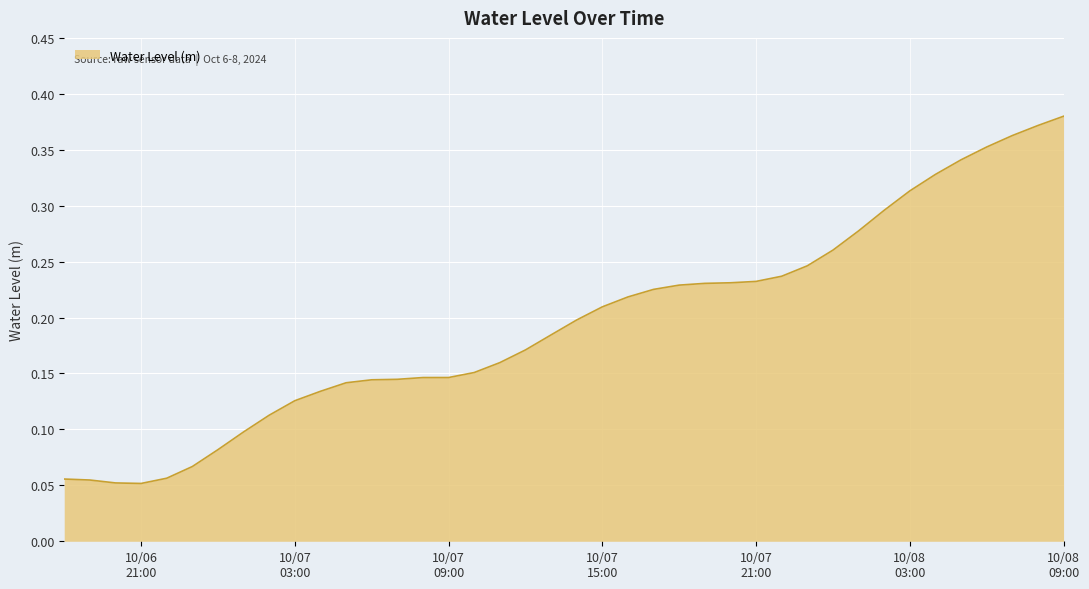

Reading left to right, list all the values displayed in this chart.

0.1	0.1	0.1	0.1	0.1	0.1	0.1	0.1	0.1	0.1	0.1	0.1	0.1	0.1	0.1	0.1	0.2	0.2	0.2	0.2	0.2	0.2	0.2	0.2	0.2	0.2	0.2	0.2	0.2	0.2	0.3	0.3	0.3	0.3	0.3	0.3	0.4	0.4	0.4	0.4